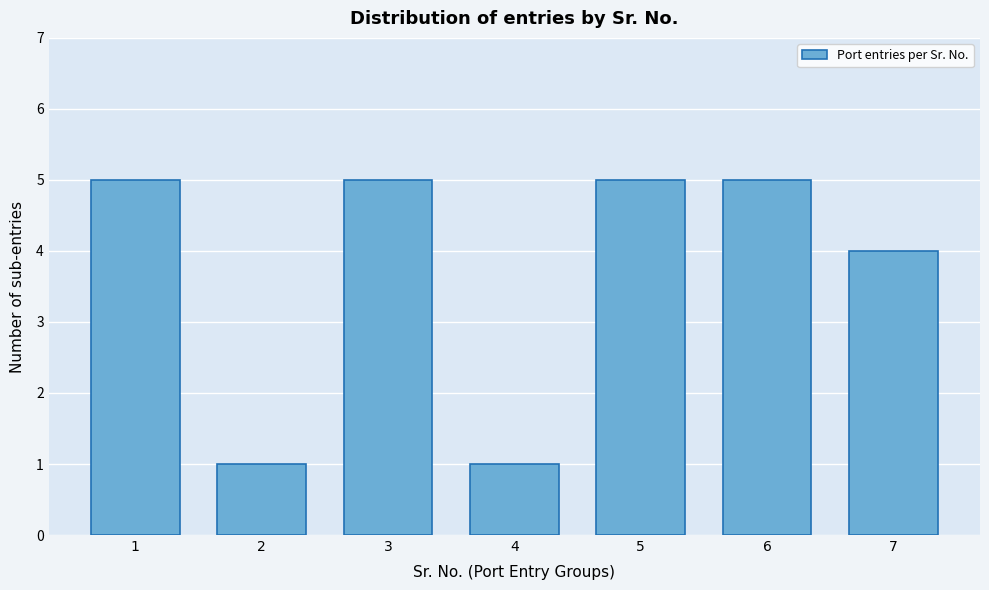

Reading left to right, transcribe all the data shown in this chart.

5	1	5	1	5	5	4